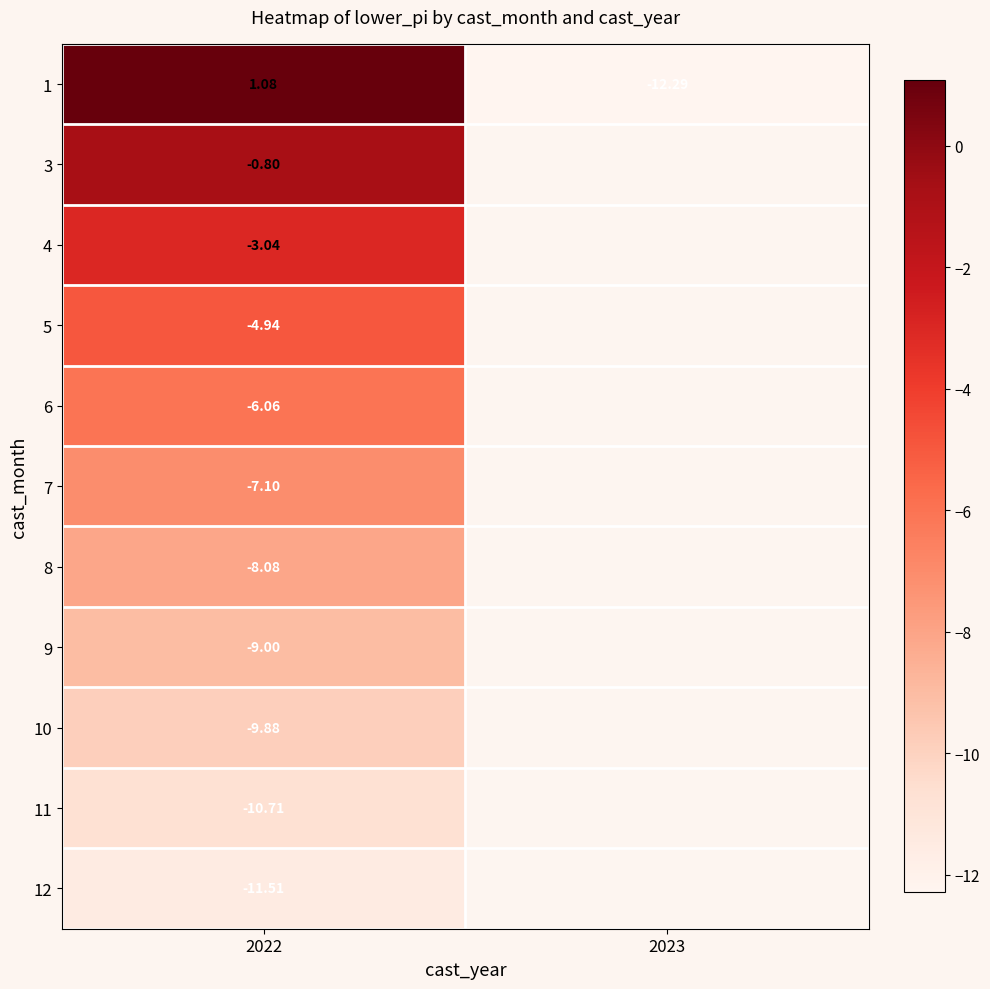

Which series has the largest range (max minus min)?

1